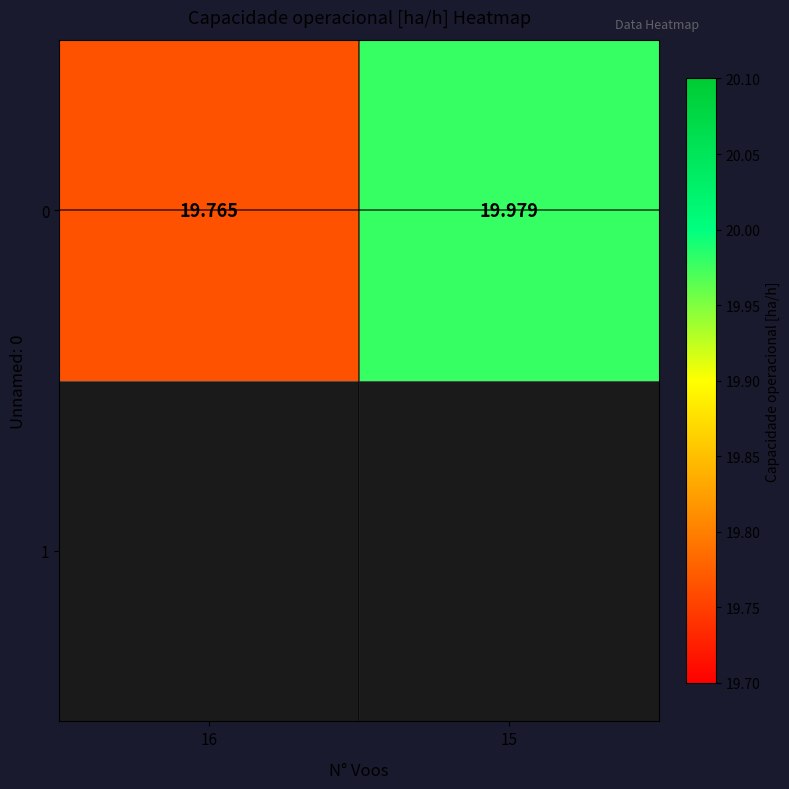

What is the average value?

19.9